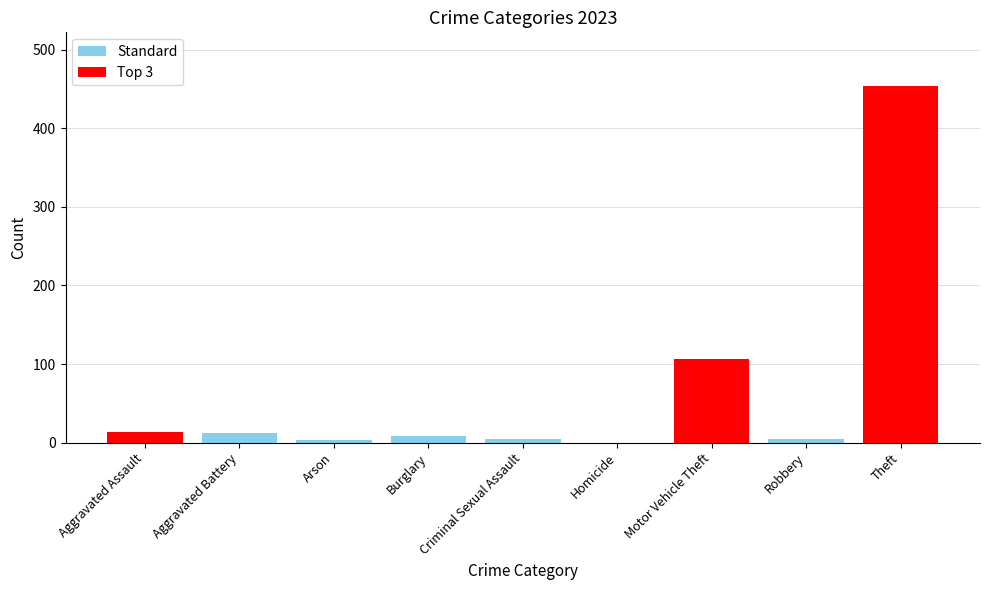

What is the change in value from Motor Vehicle Theft to Theft?

+347